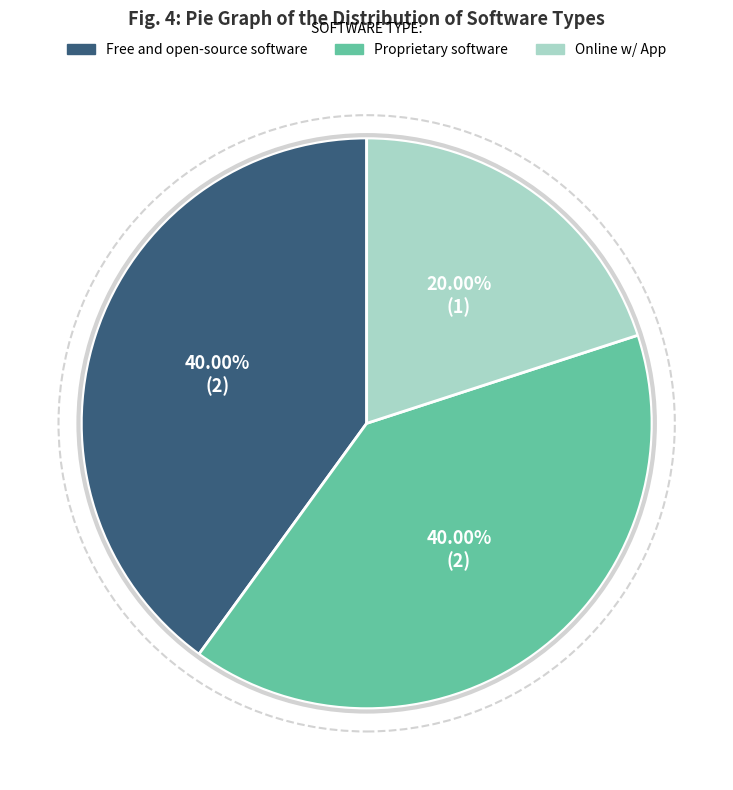

Is Free and open-source software the majority of the pie?

No